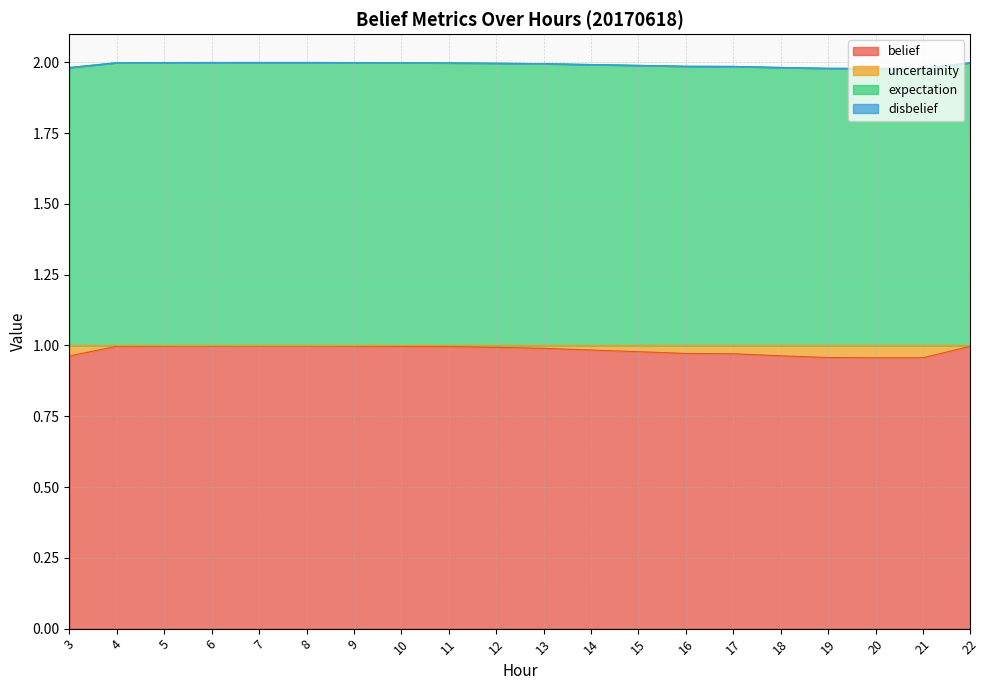

At which label does expectation reach its peak?

8